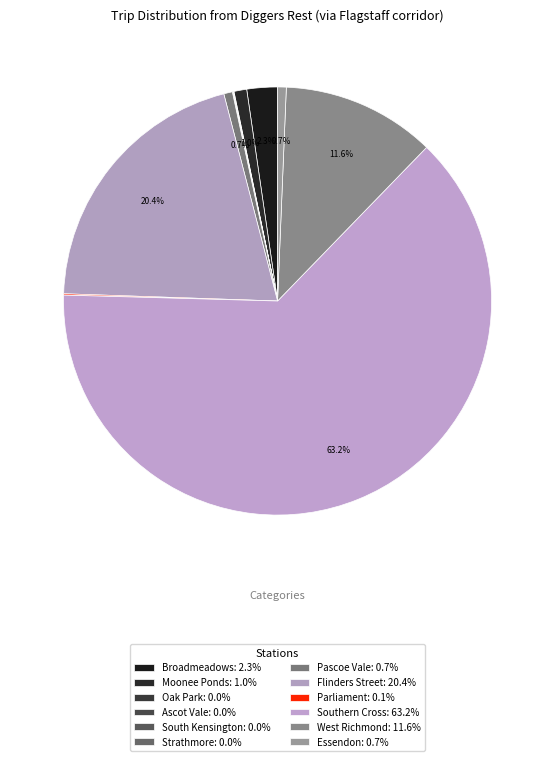

Between Broadmeadows and Ascot Vale, which is larger?

Broadmeadows